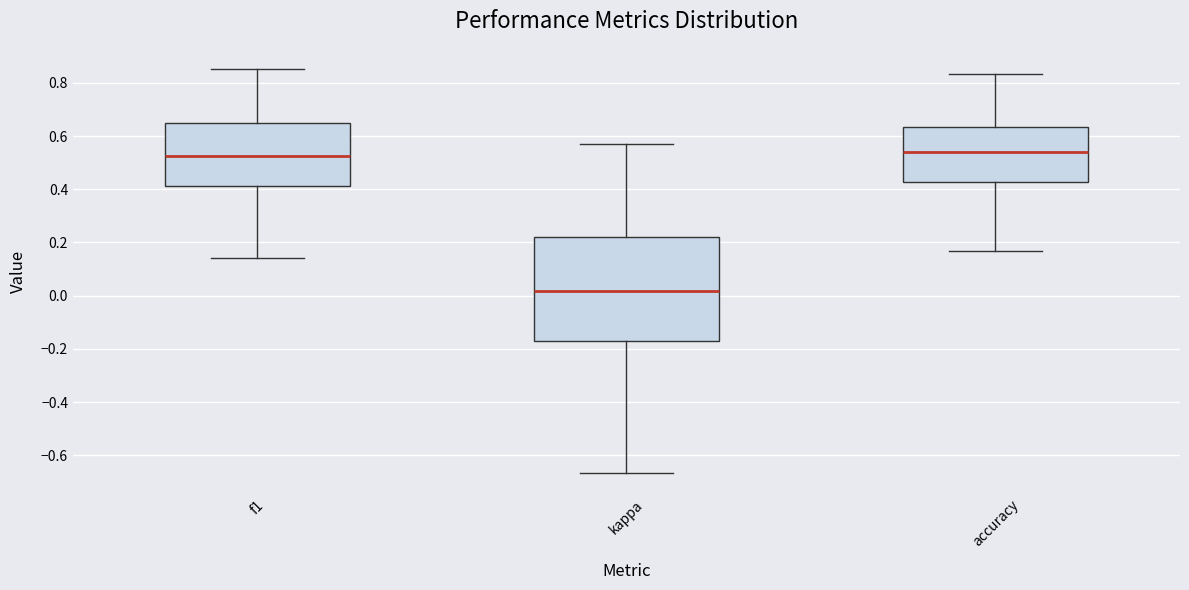

Comparing the boxes themselves (not the whiskers), which one is the tallest?

kappa